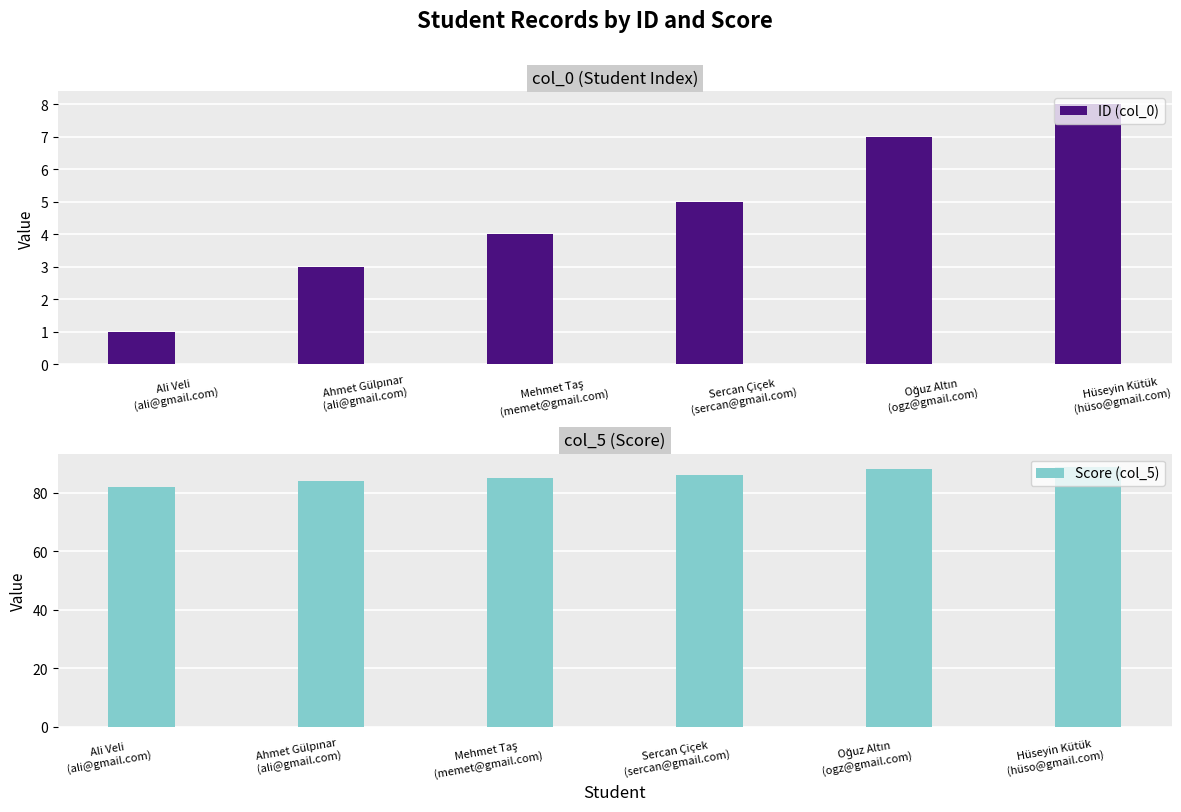

At which label does Score (col_5) first exceed 86?

Oğuz Altın
(ogz@gmail.com)